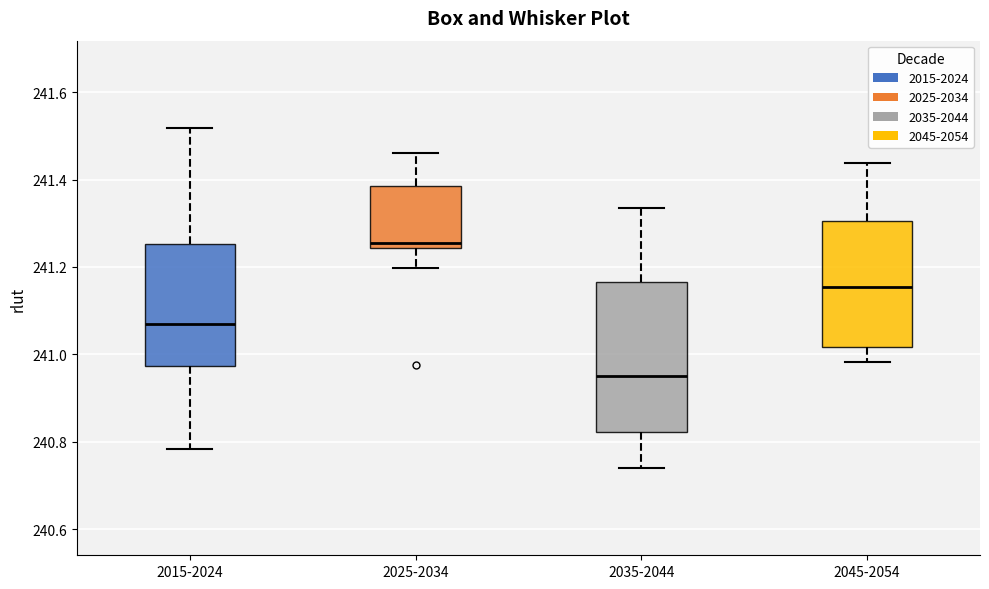

Which box is the tallest, from its lower edge to its upper edge?

2035-2044